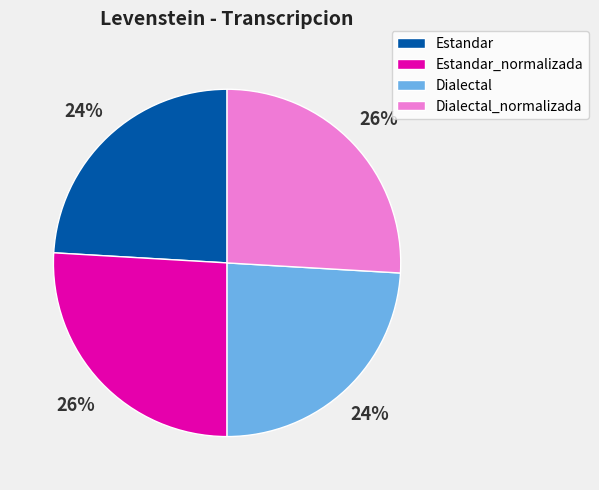

The Dialectal_normalizada slice represents 15% of the pie. True or false?

False